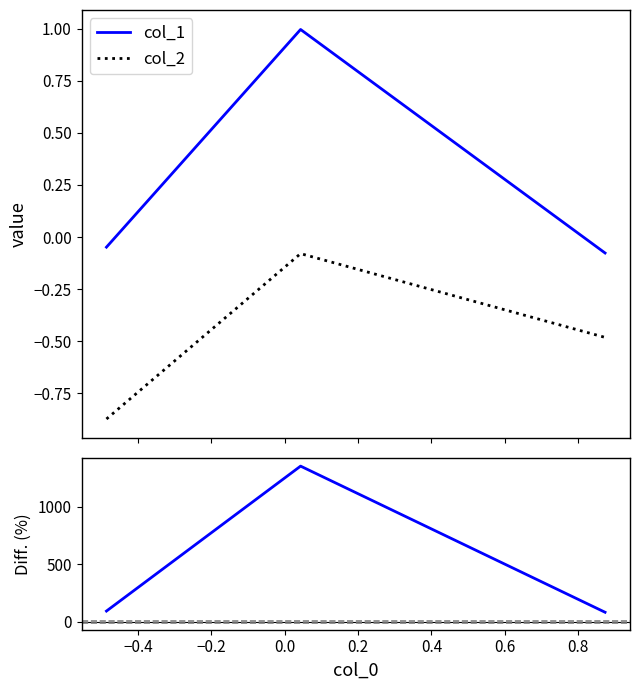

Reading left to right, transcribe all the data shown in this chart.

col_1: -0.0	1.0	-0.1
col_2: -0.9	-0.1	-0.5
Diff. (%): 94.5	1353.7	84.1